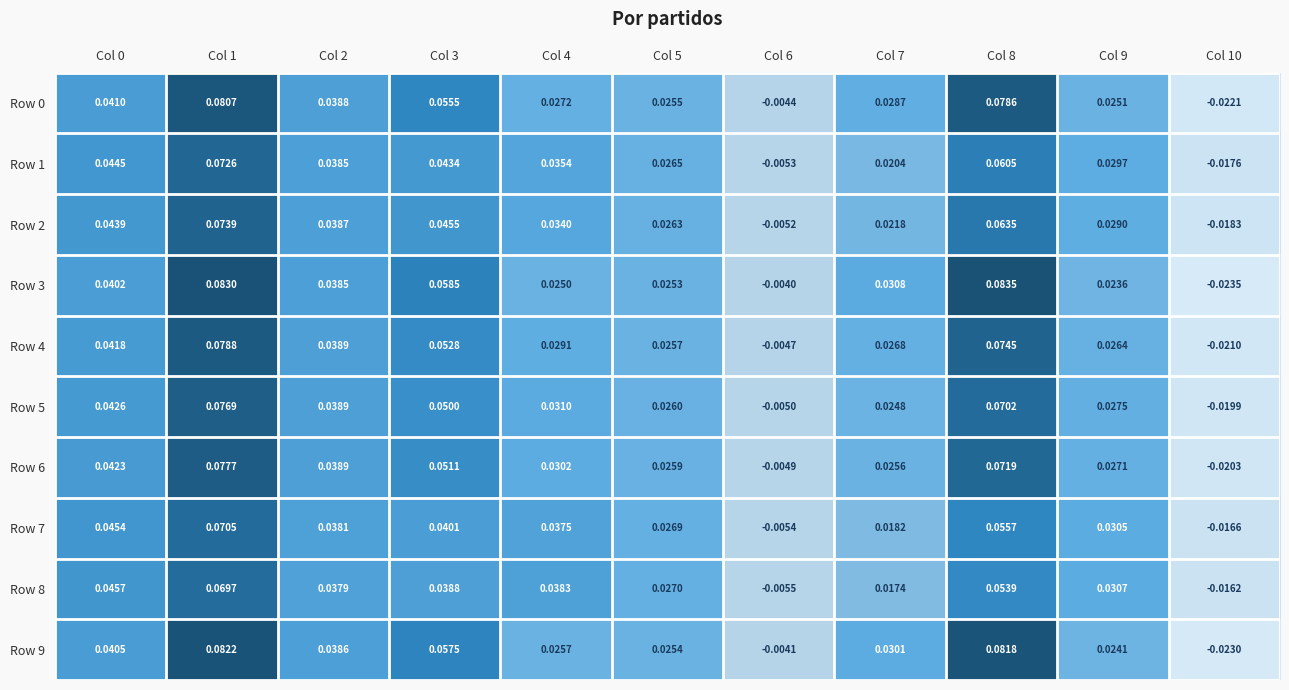

How many values in the Row 9 series exceed 0?

9